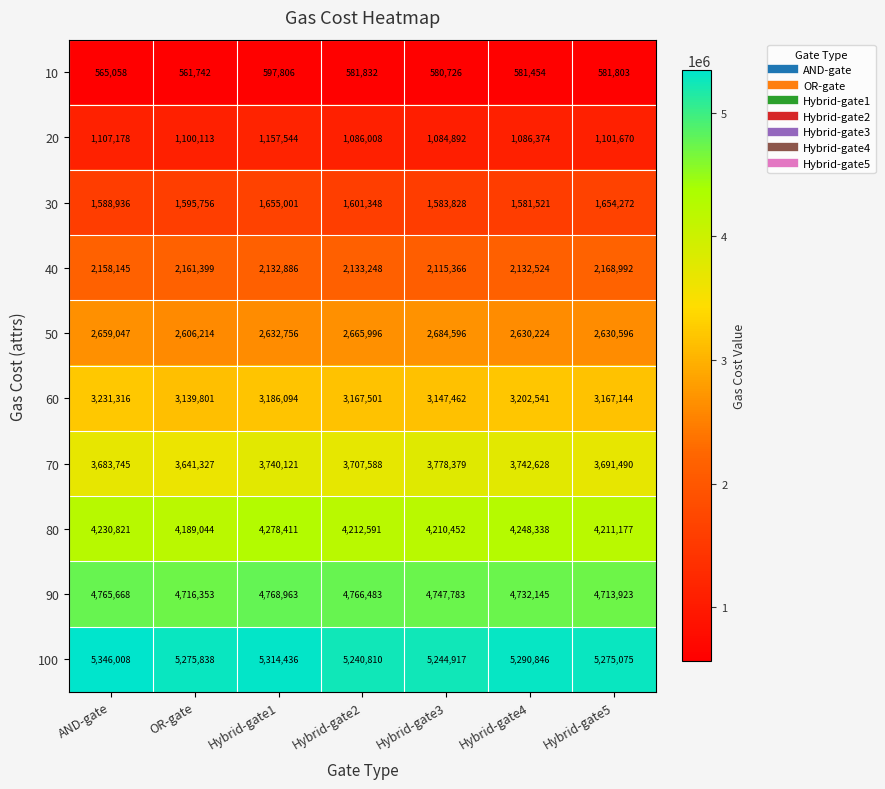

What is the difference between the highest and lowest values at Hybrid-gate4?

4709392